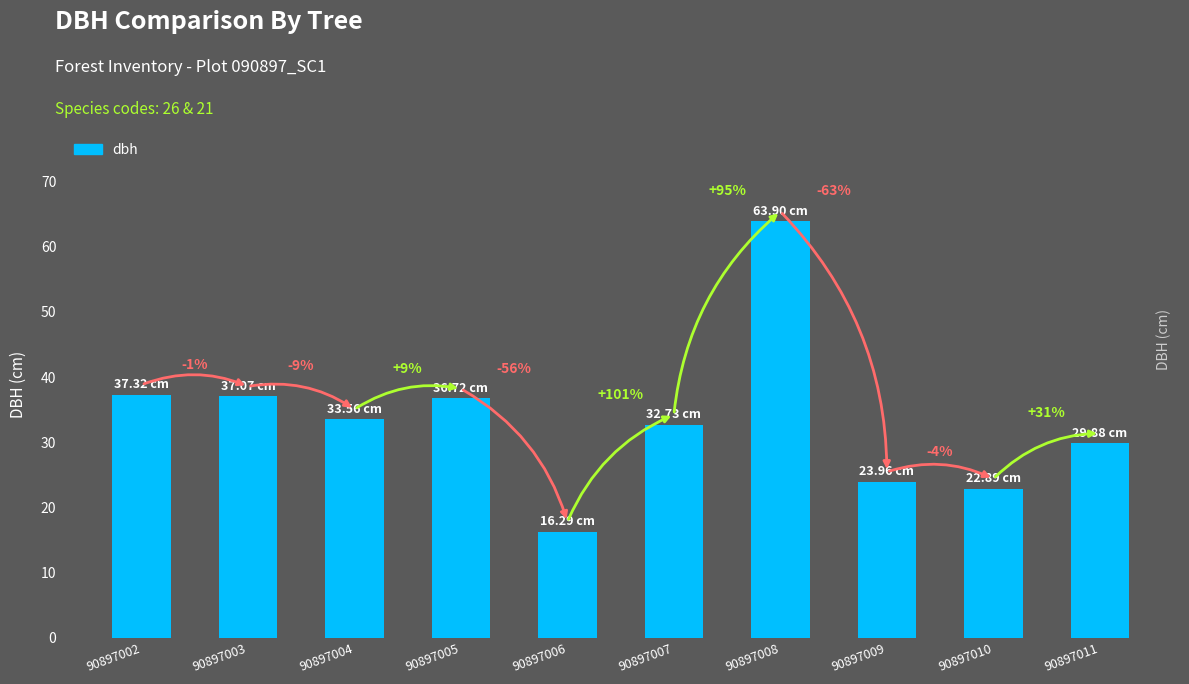

True or false: the data shows 37.1 at 90897003.

True